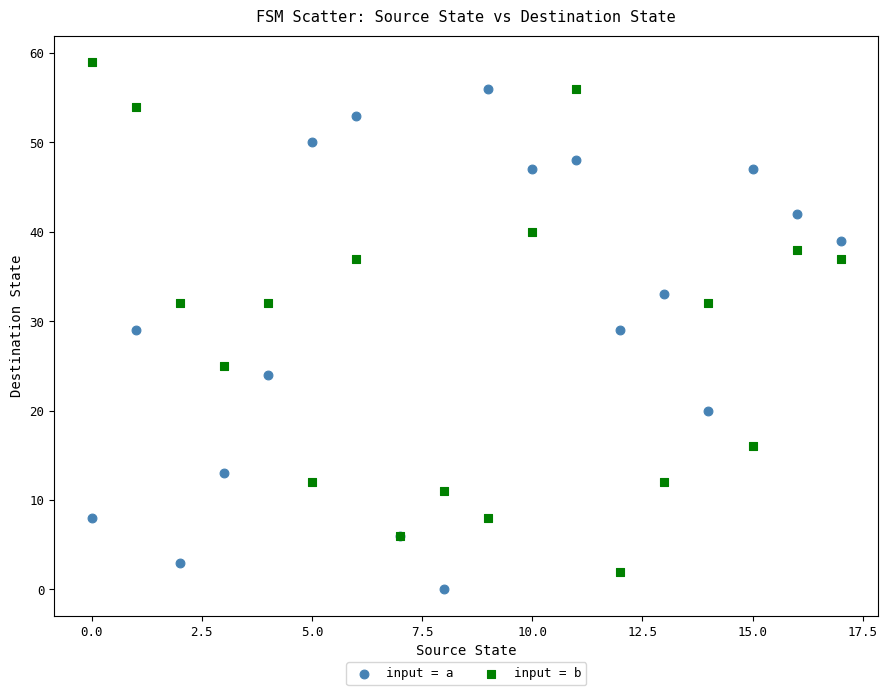

Which series contains the highest Y value?

input = b